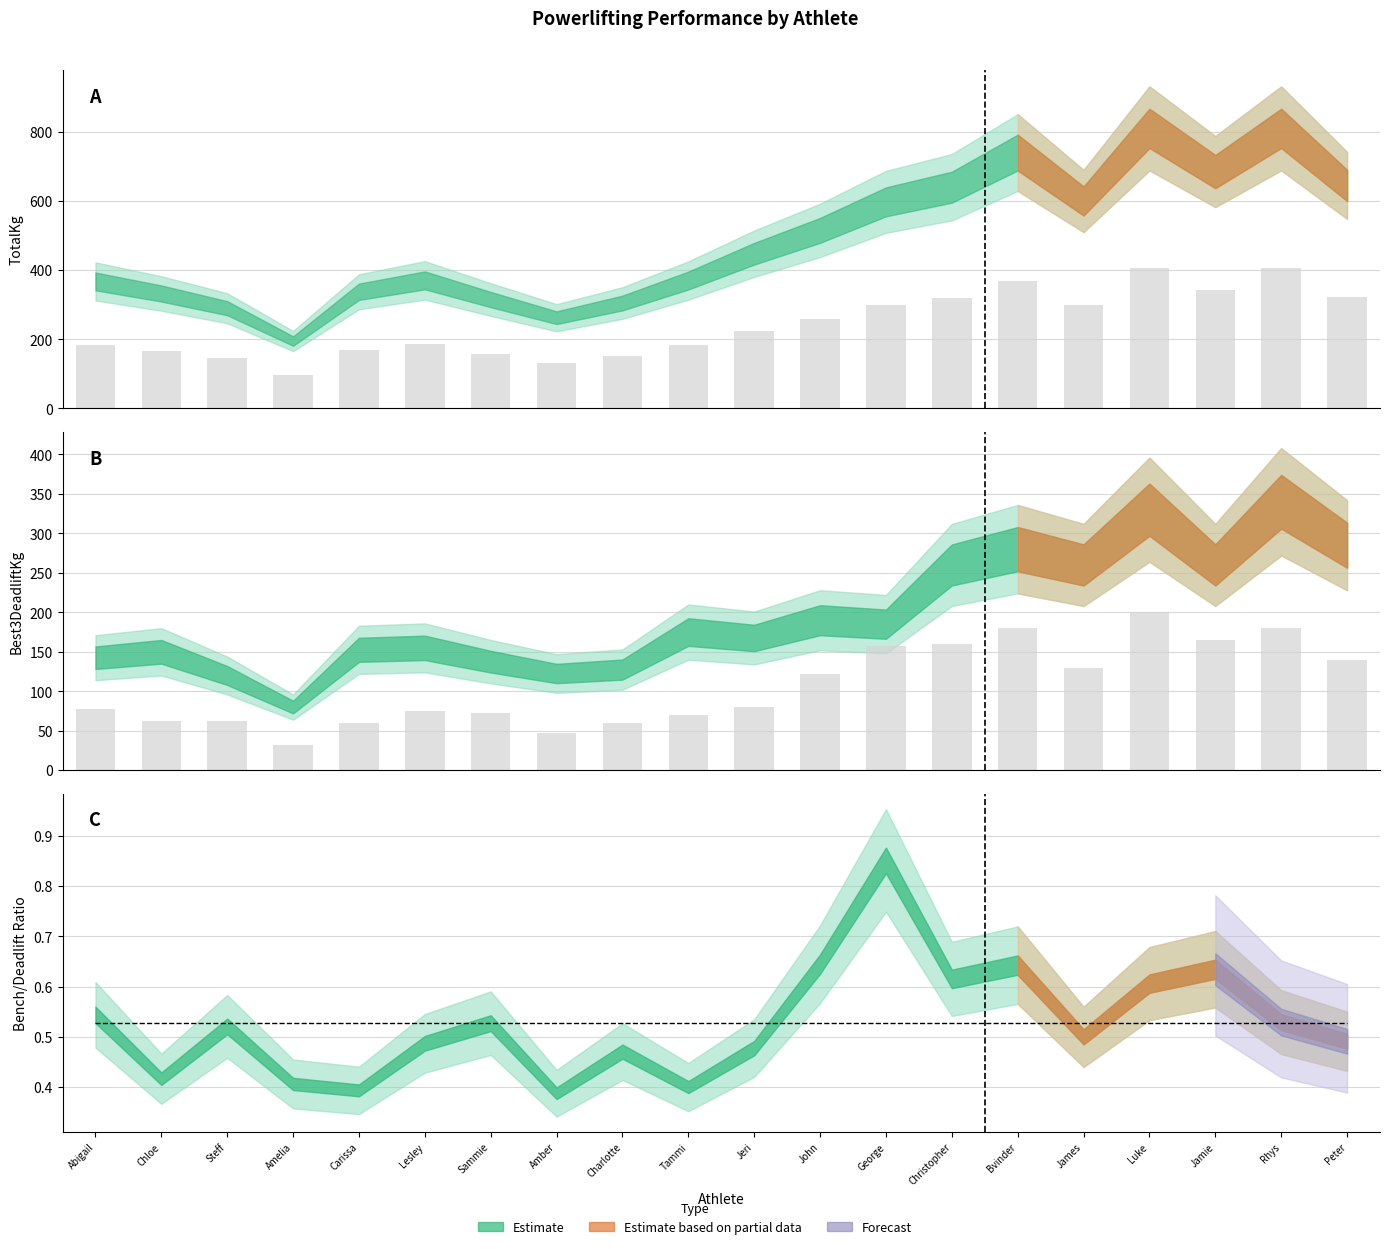

Rank the categories by Best3BenchKg value from lowest to highest.

Amelia, Amber, Carissa, Charlotte, Chloe, Steff, Tammi, Sammie, Lesley, Abigail, Jeri, John, James, Peter, George, Christopher, Jamie, Bvinder, Rhys, Luke